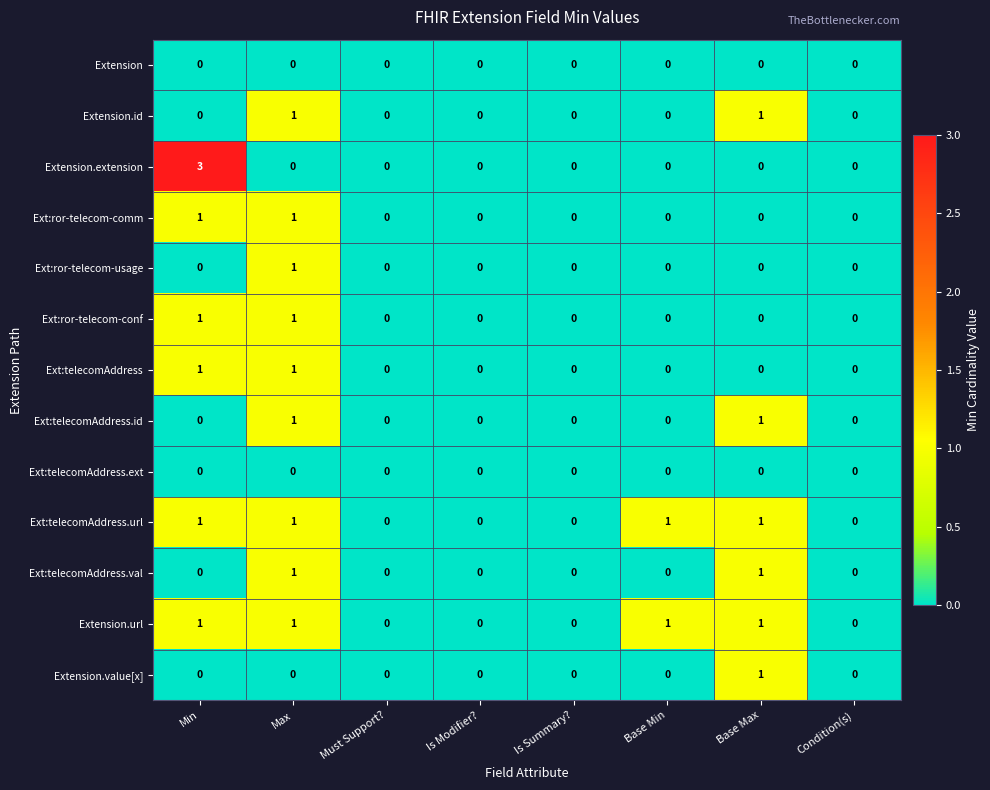

What is the maximum value shown in the chart?

3